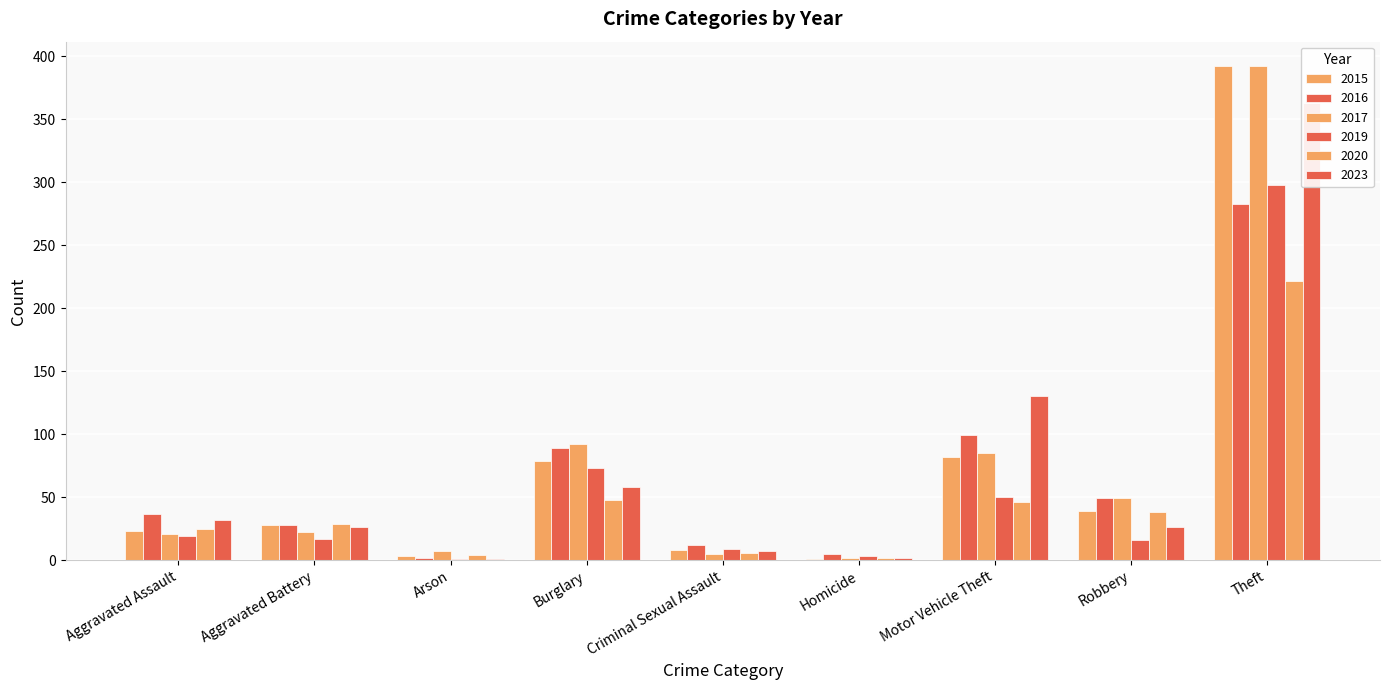

At Aggravated Battery, list the series in order from smallest to largest.

2019, 2017, 2023, 2015, 2016, 2020